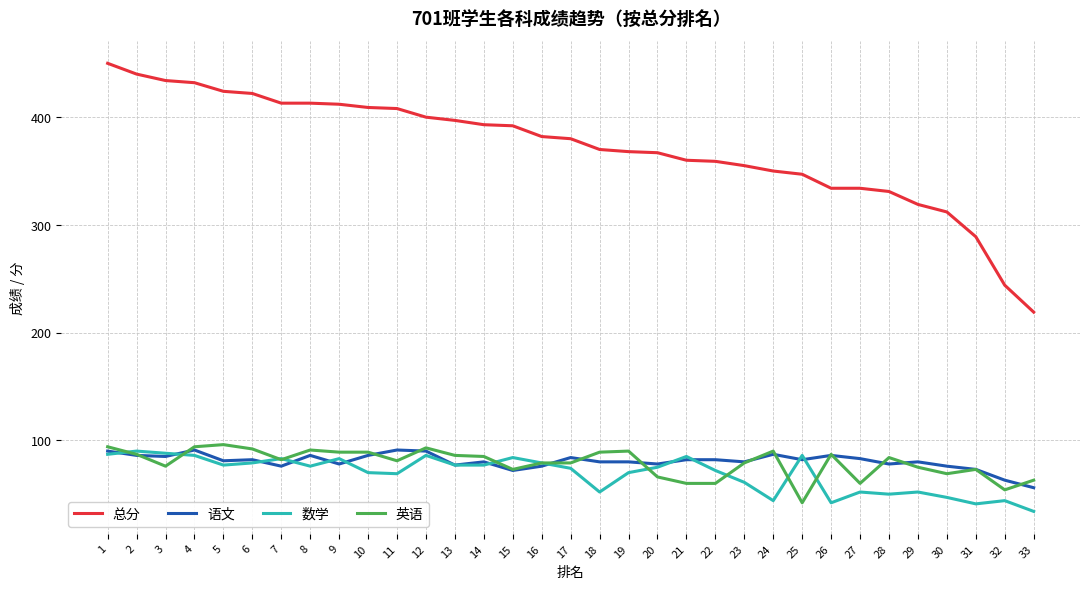

Read the 语文 value at 19, to the nearest 10.

80